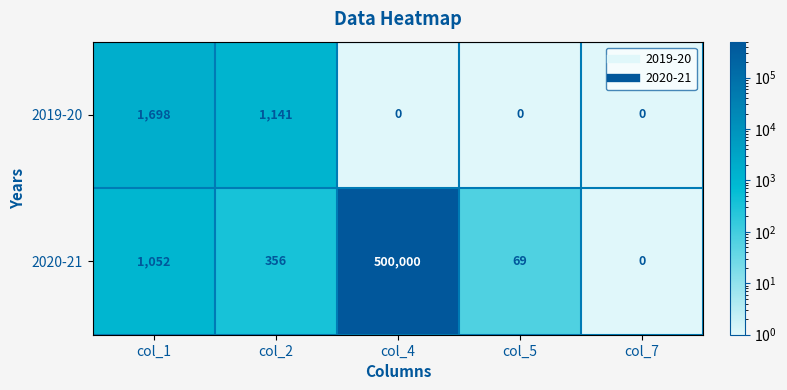

What is the sum of the 2019-20 values at col_1 and col_5?

1698